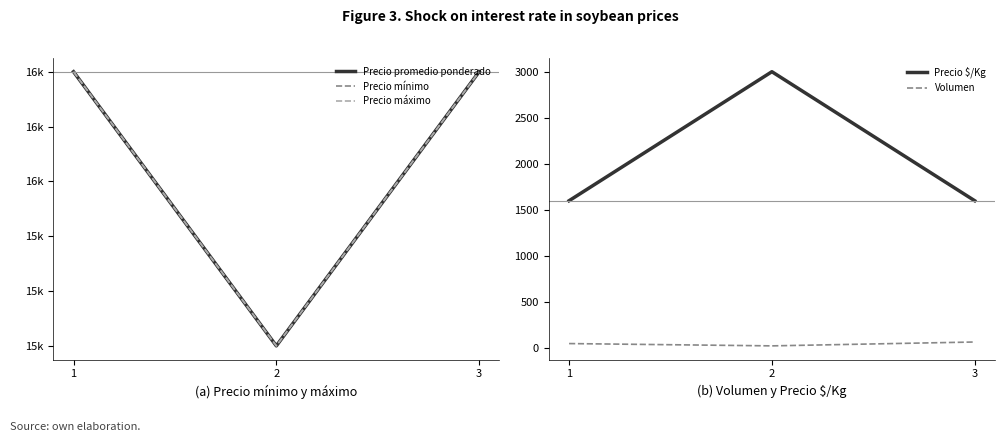

Which series has the largest range (max minus min)?

Precio $/Kg